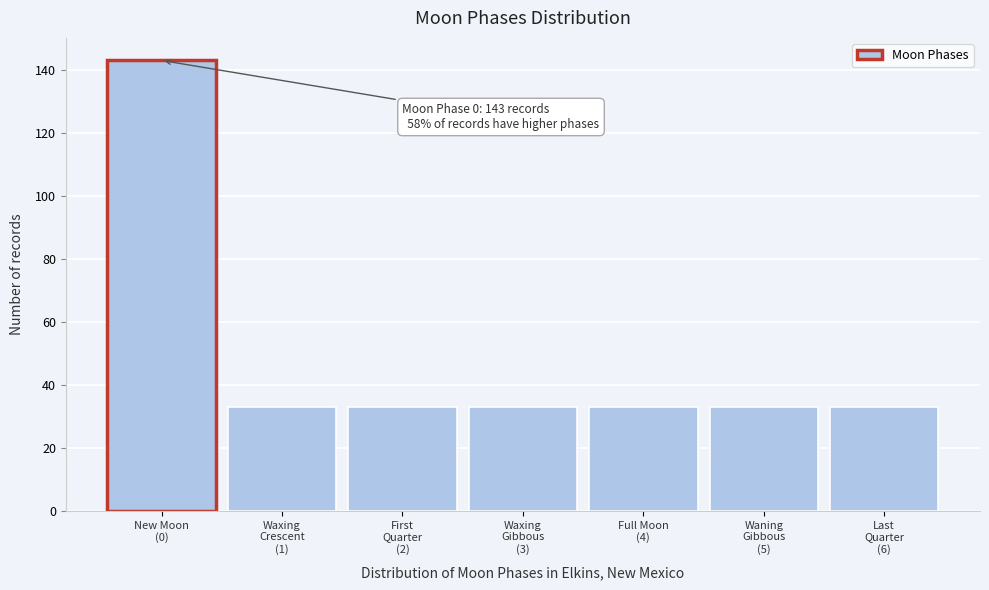

Reading left to right, list all the values displayed in this chart.

143	33	33	33	33	33	33